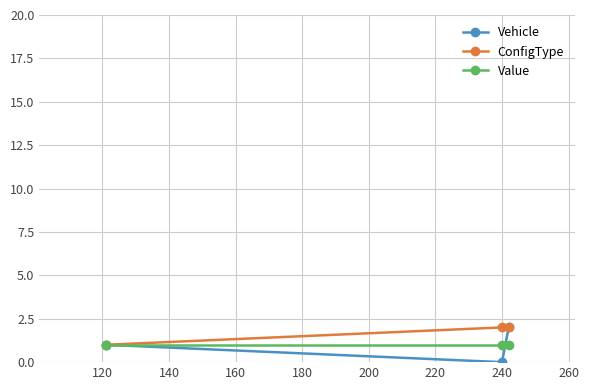

What is the value of the Vehicle point at the 3rd from the left?

2